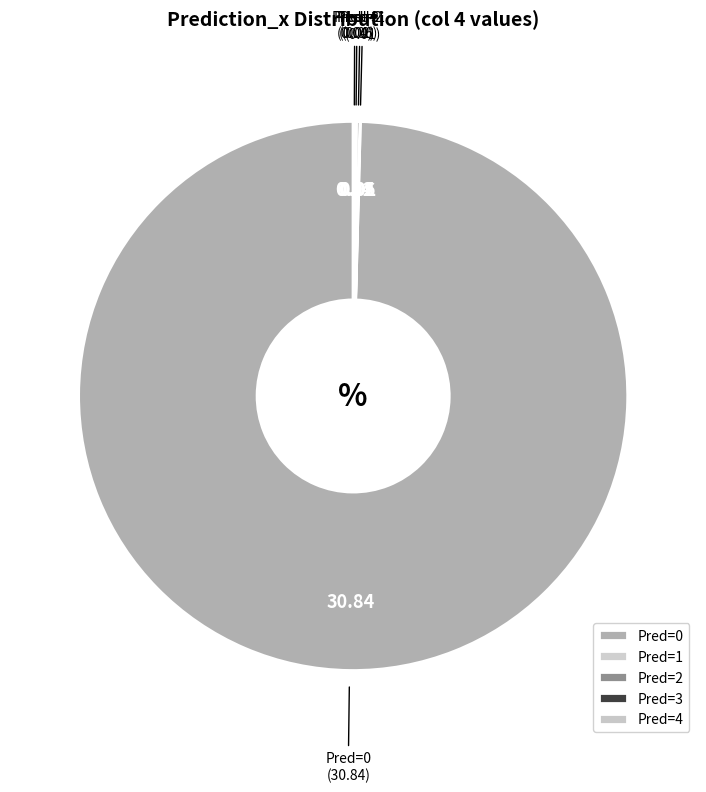

Does Pred=0 represent more than half of the total?

Yes